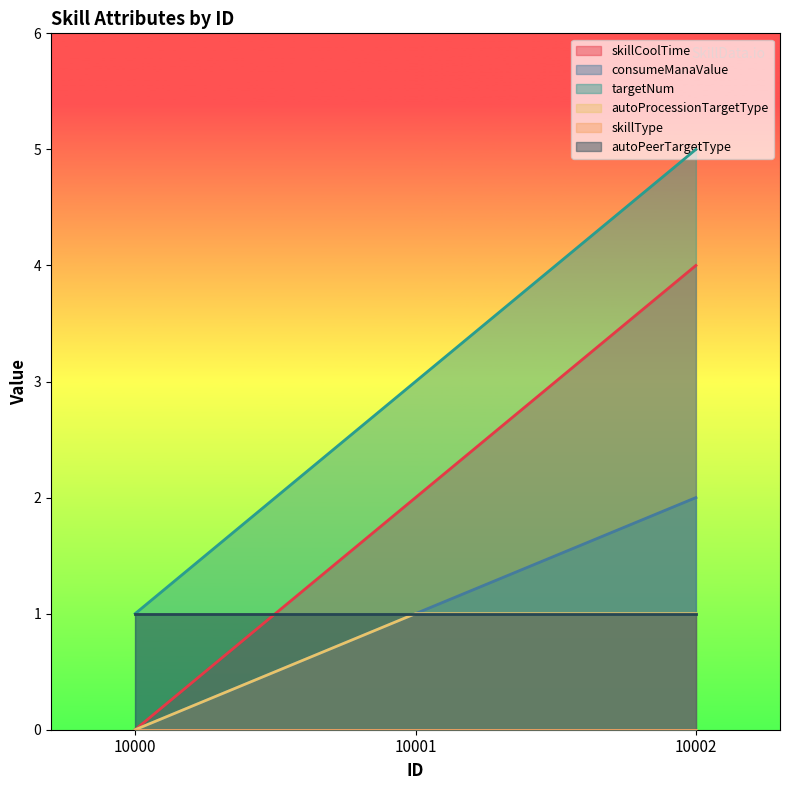

Rank the categories by skillCoolTime value from lowest to highest.

10000, 10001, 10002